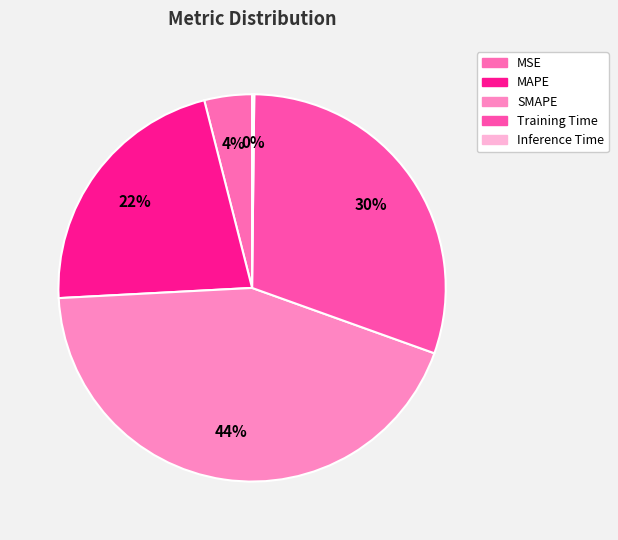

Rank the categories by value from lowest to highest.

Inference Time, MSE, MAPE, Training Time, SMAPE